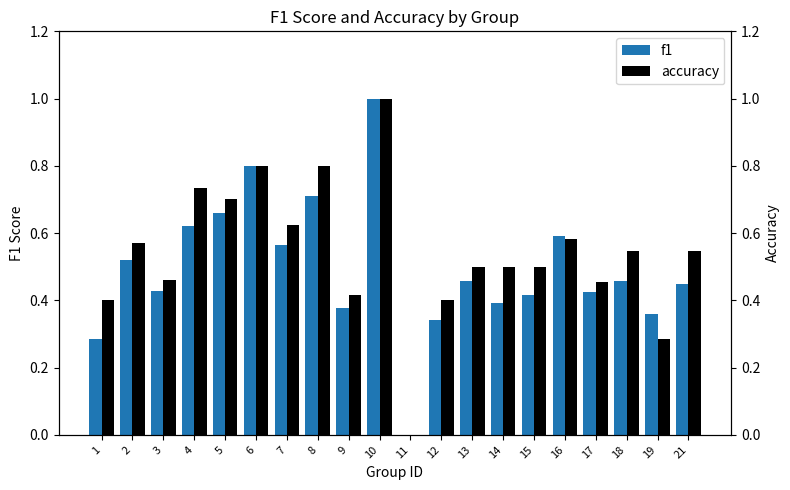

How many values in the f1 series exceed 0?

19